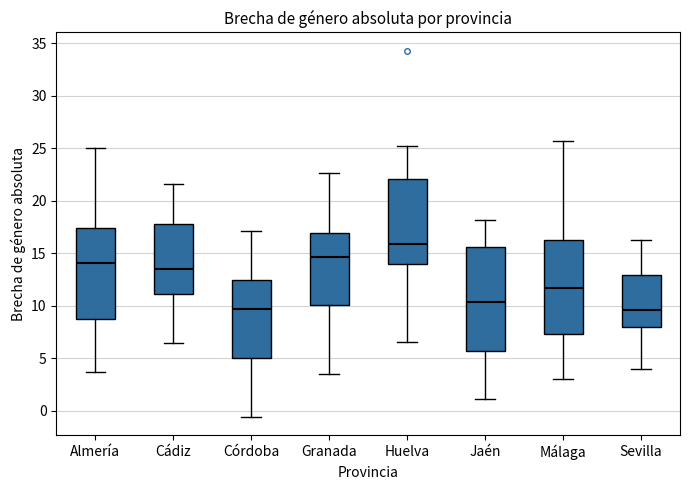

Which box is the tallest, from its lower edge to its upper edge?

Jaén